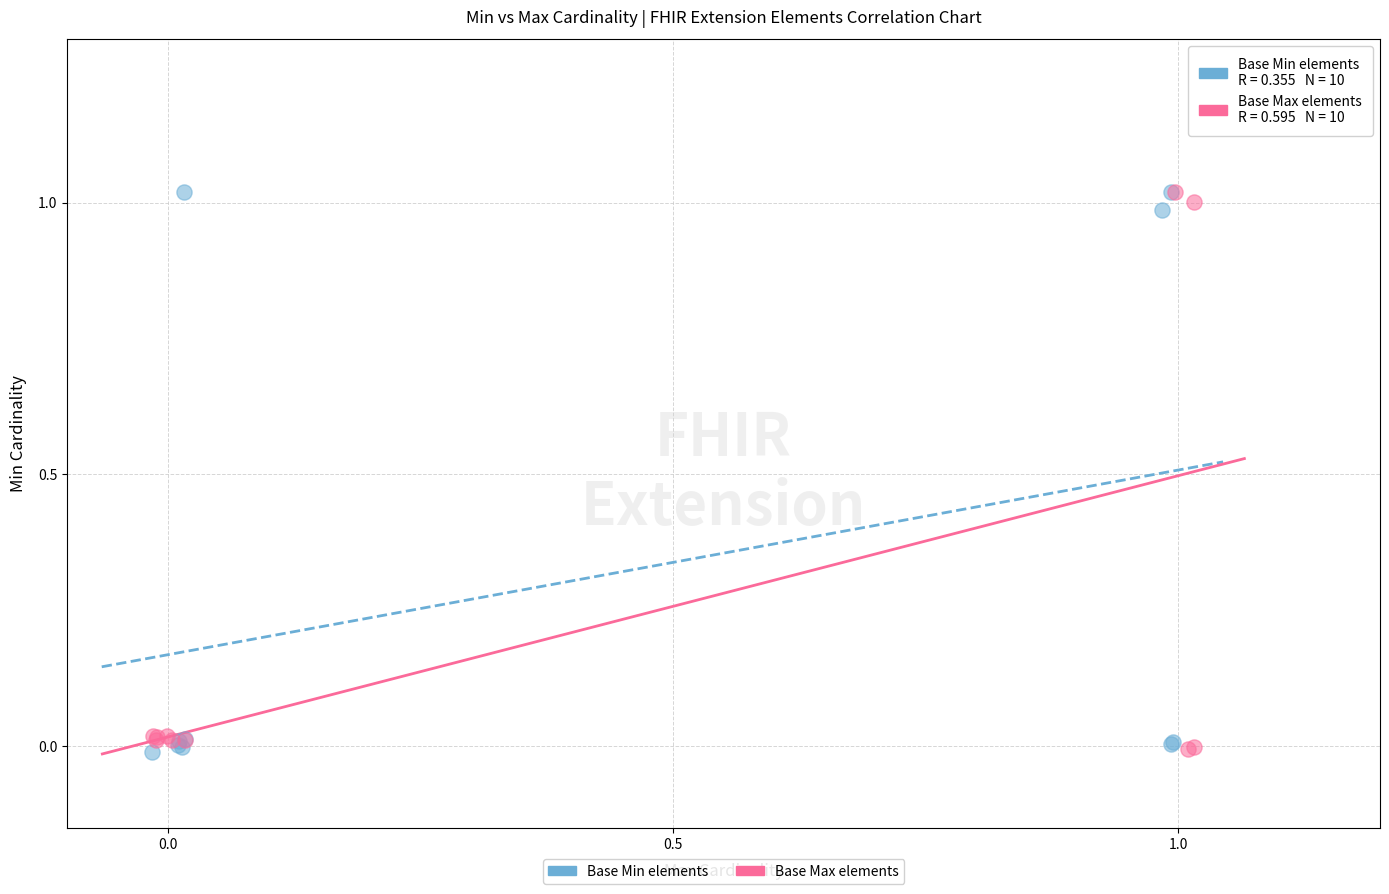

Which series has the largest Y range (max minus min)?

Base Max elements